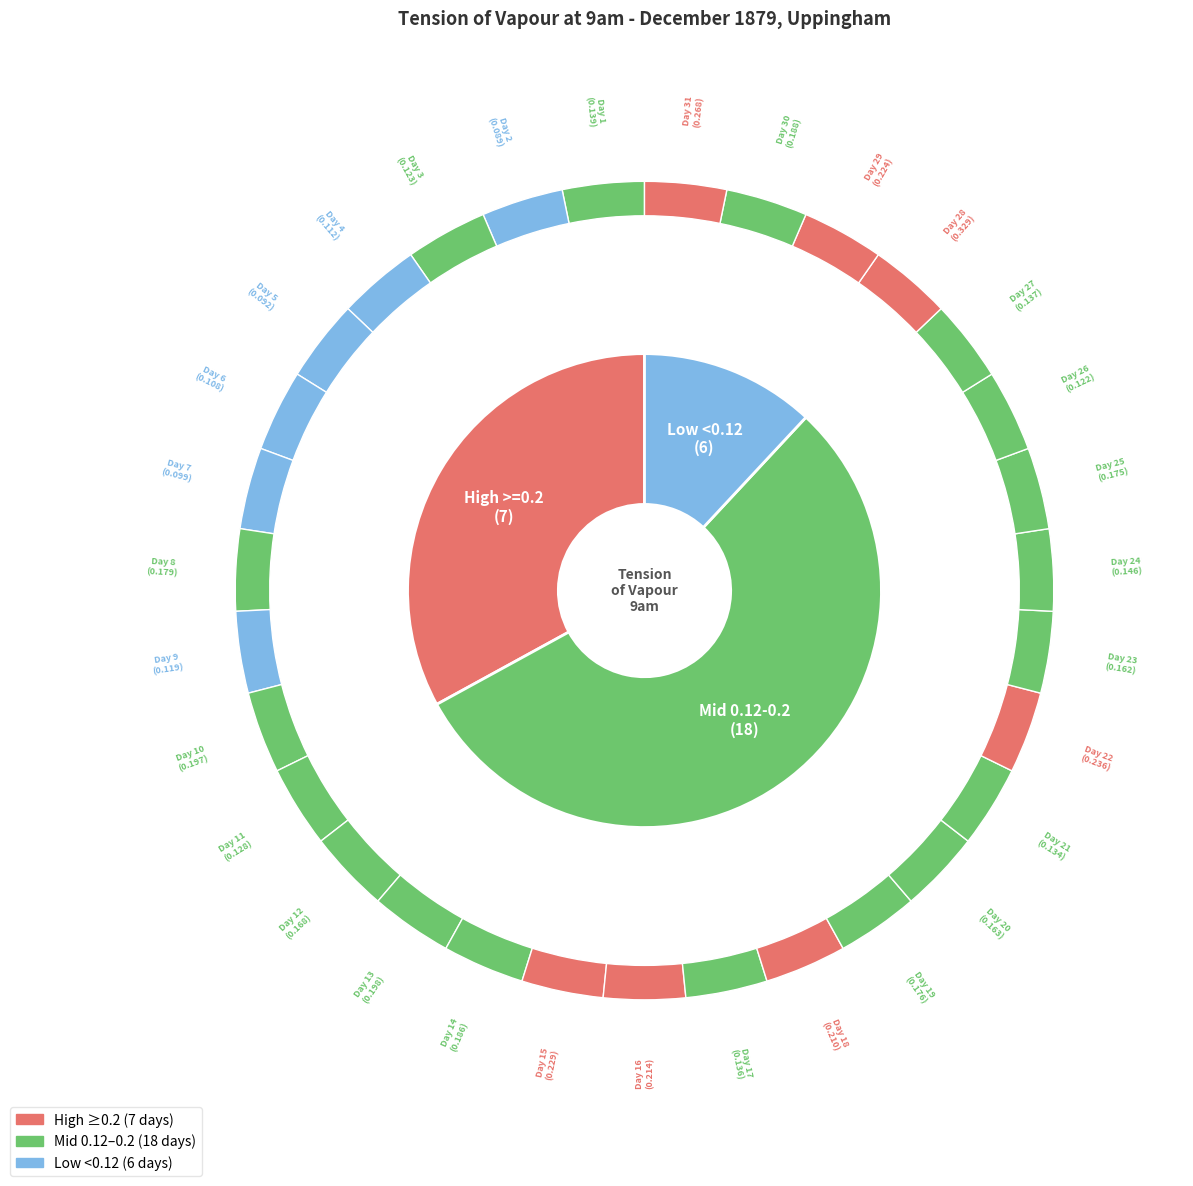

The 11 slice represents 2% of the pie. True or false?

True